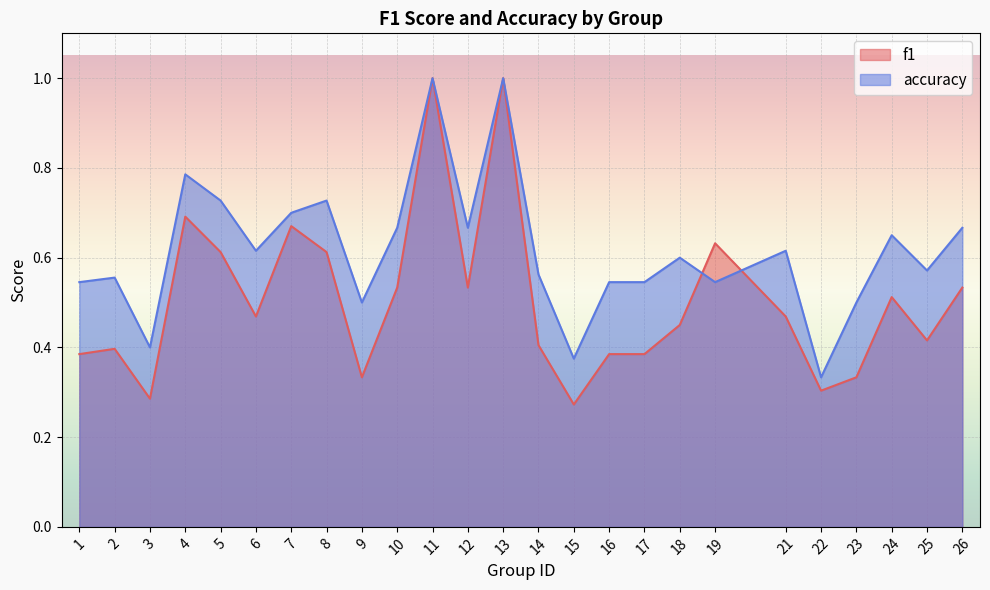

The f1 series shows 0.6 at 19. True or false?

True